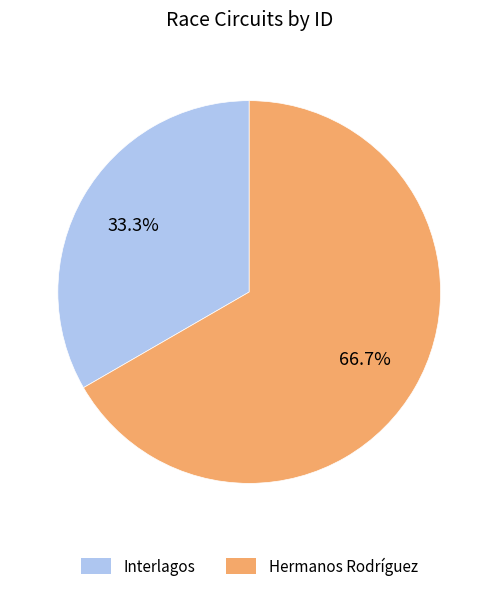

Which category has the biggest portion of the pie?

Hermanos Rodríguez